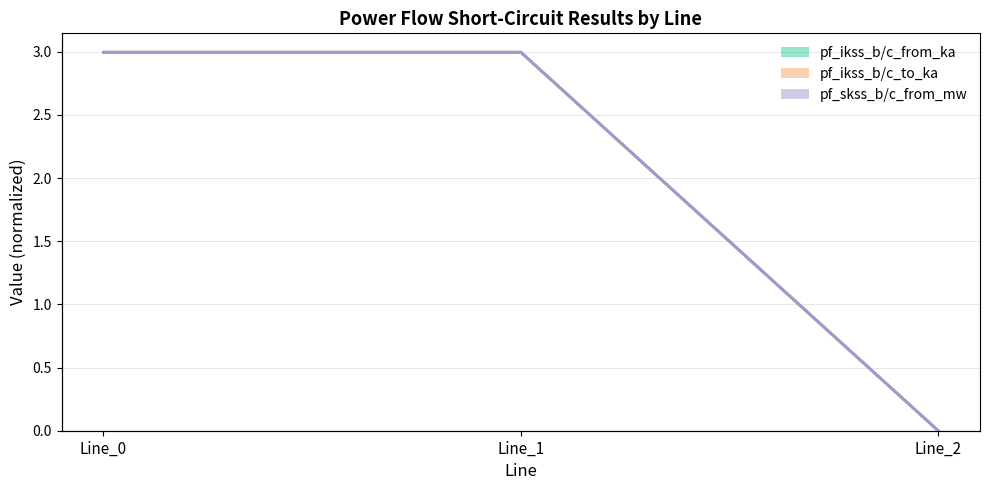

Reading left to right, extract all data points from this chart.

pf_ikss_b/c_from_ka (mid): Line_0=3.0	Line_1=3.0	Line_2=0.0
pf_ikss_b/c_to_ka (mid): Line_0=3.0	Line_1=3.0	Line_2=0.0
pf_skss_b/c_from_mw (mid): Line_0=3.0	Line_1=3.0	Line_2=0.0